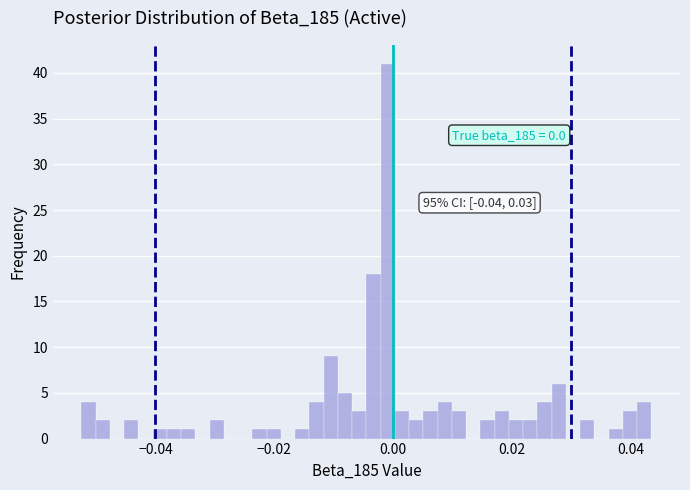

Read against the x-axis, roughly where is the centre of the tallest bar?

0.000